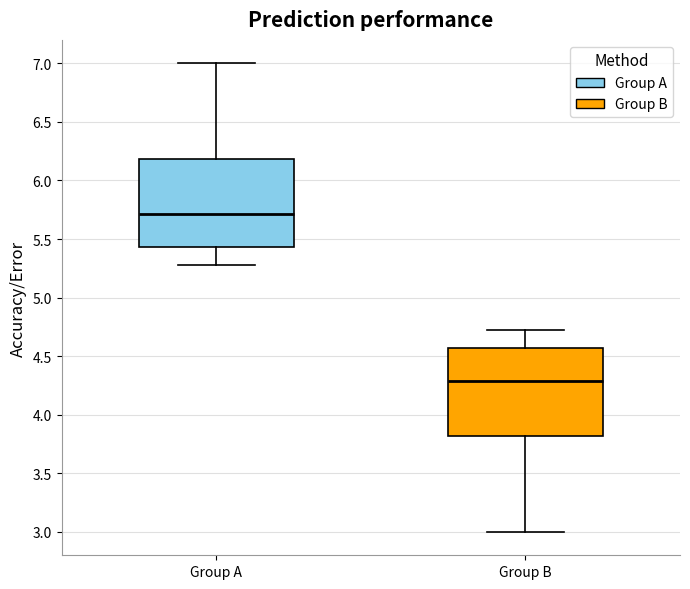

Reading left to right, transcribe this box plot: for each box, give where its median line is, the range the box spans, and where its two whiskers end, as read against the y-axis. The values are not printed on the chart, so give them approximately, as read against the axis.

Group A: median 5.70, box 5.45 to 6.20, whiskers 5.30 to 7.00
Group B: median 4.30, box 3.80 to 4.55, whiskers 3.00 to 4.70